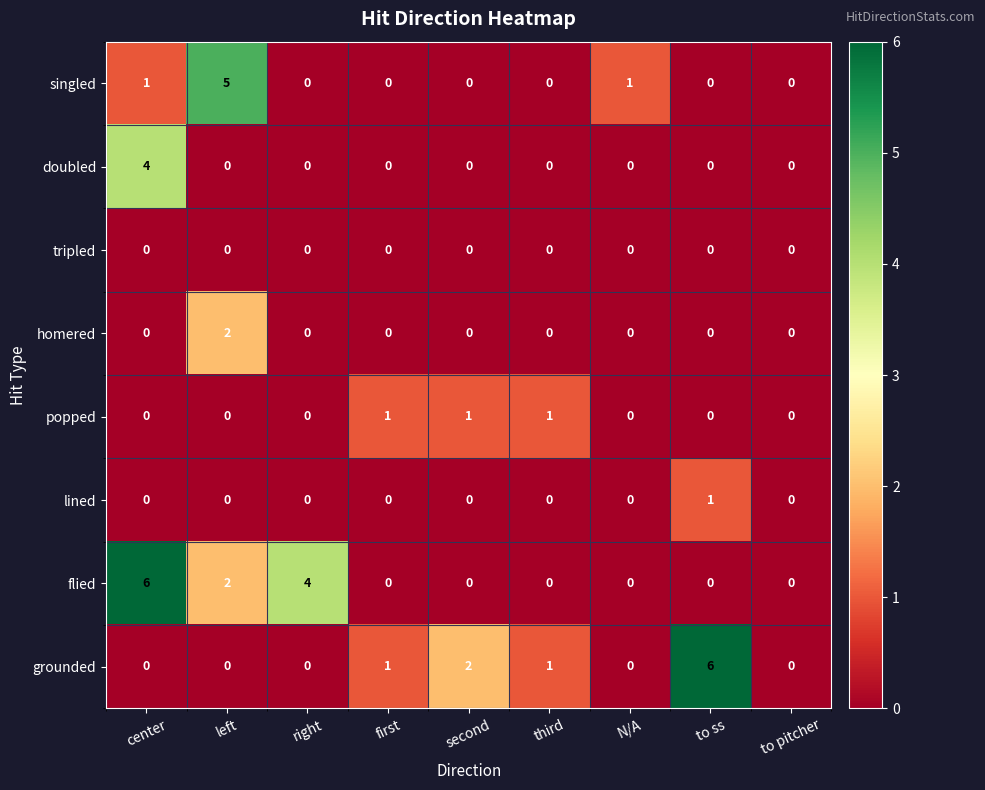

What is the difference between the highest and lowest values at center?

6